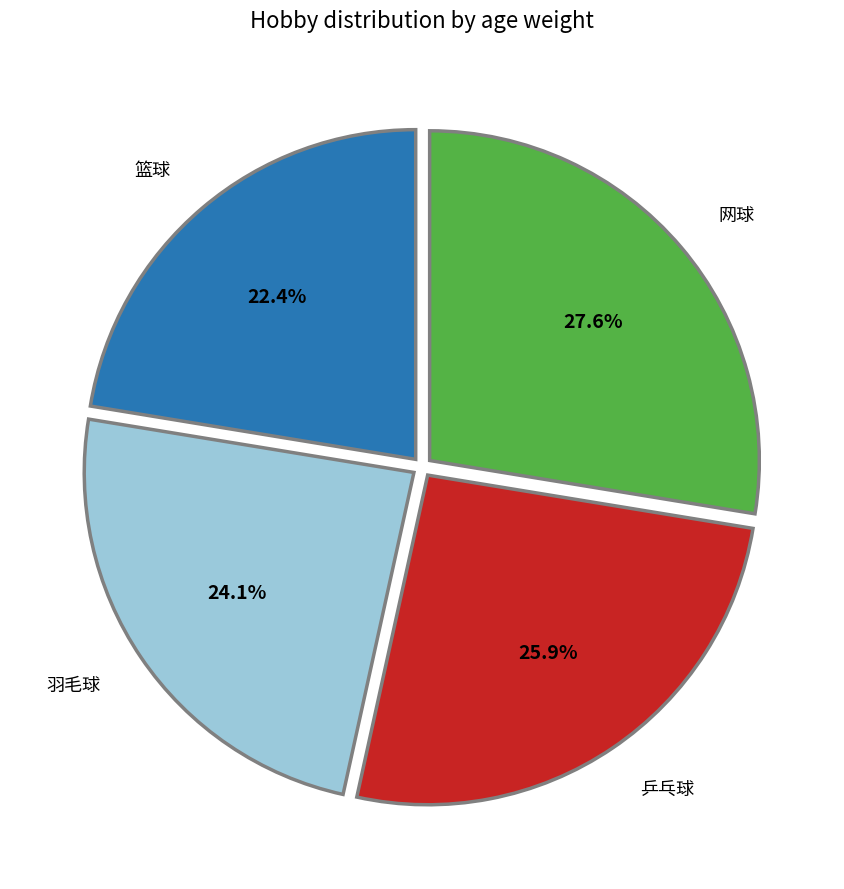

To the nearest percent, what is the difference between the largest and smallest slice percentages?

5%